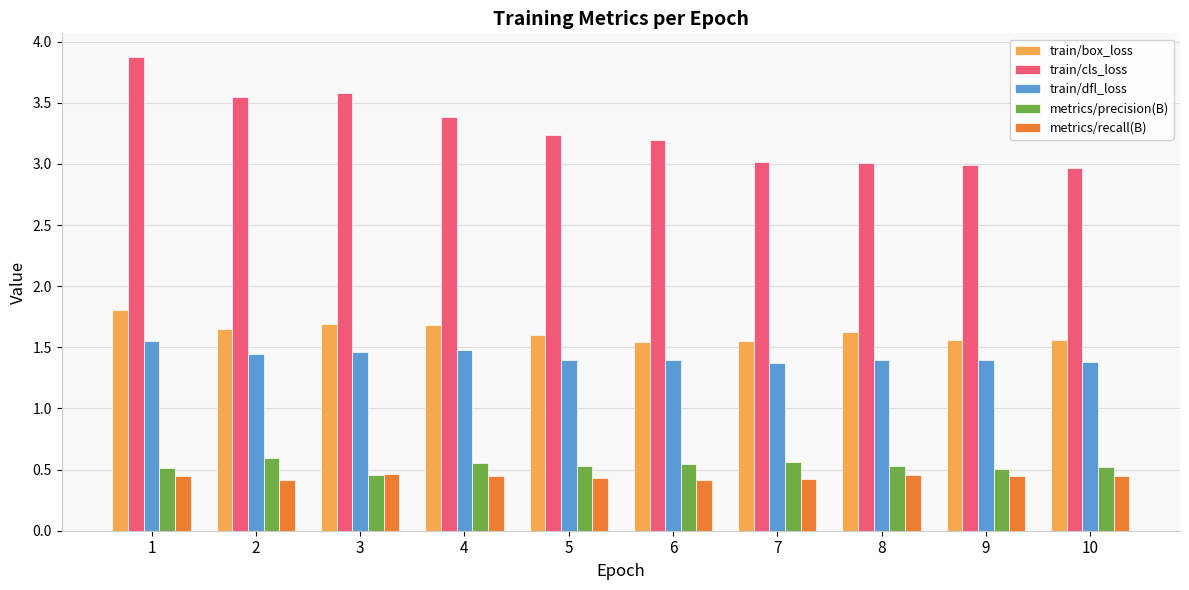

What is the sum of the train/dfl_loss values at 3 and 5?

2.9